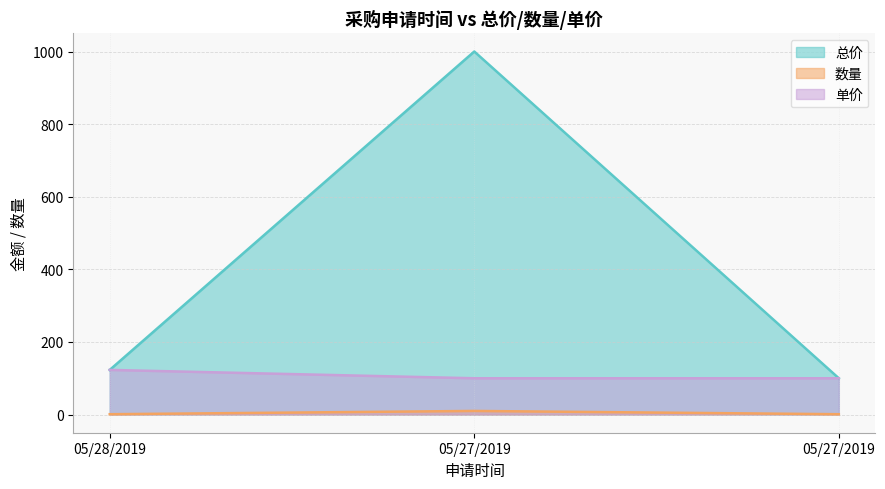

At 05/27/2019, list the series in order from largest to smallest.

总价, 单价, 数量